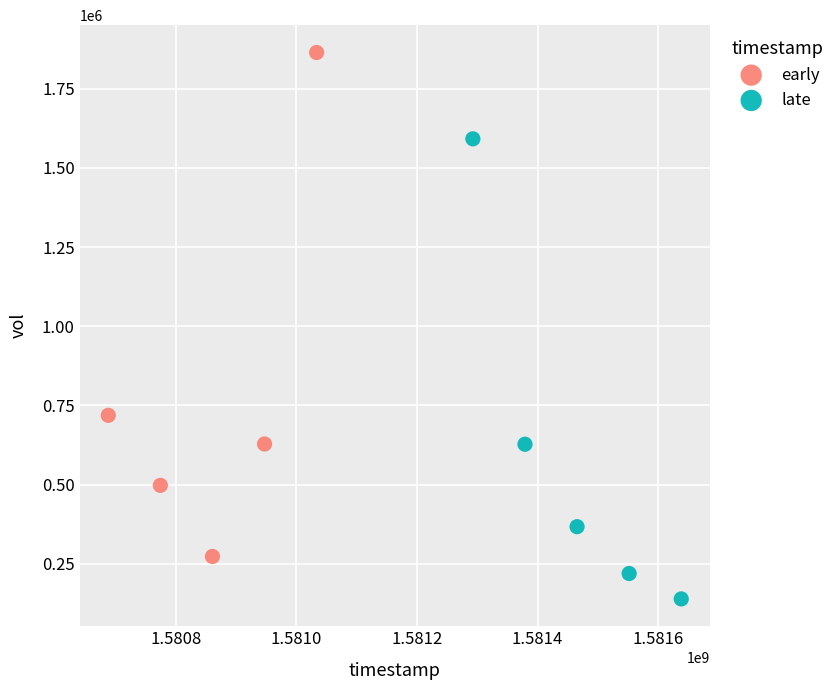

Which series contains the lowest Y value?

late